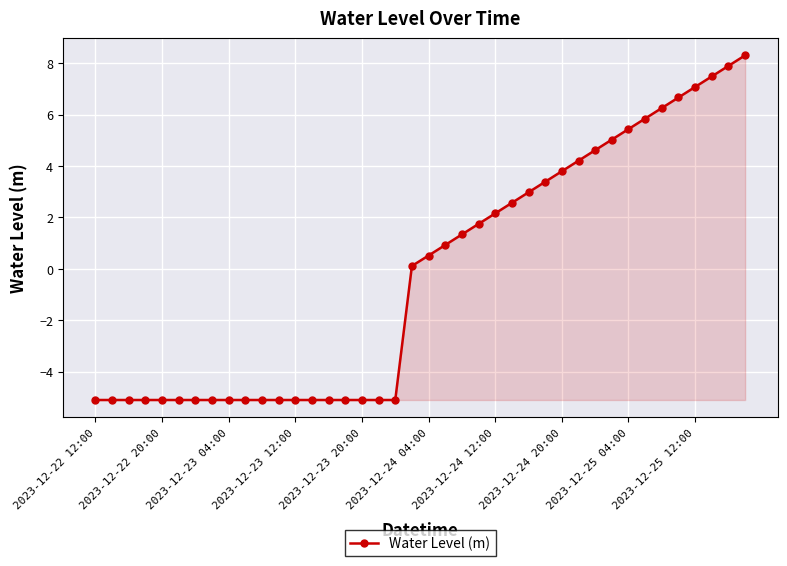

What is the smallest value displayed?

-5.1